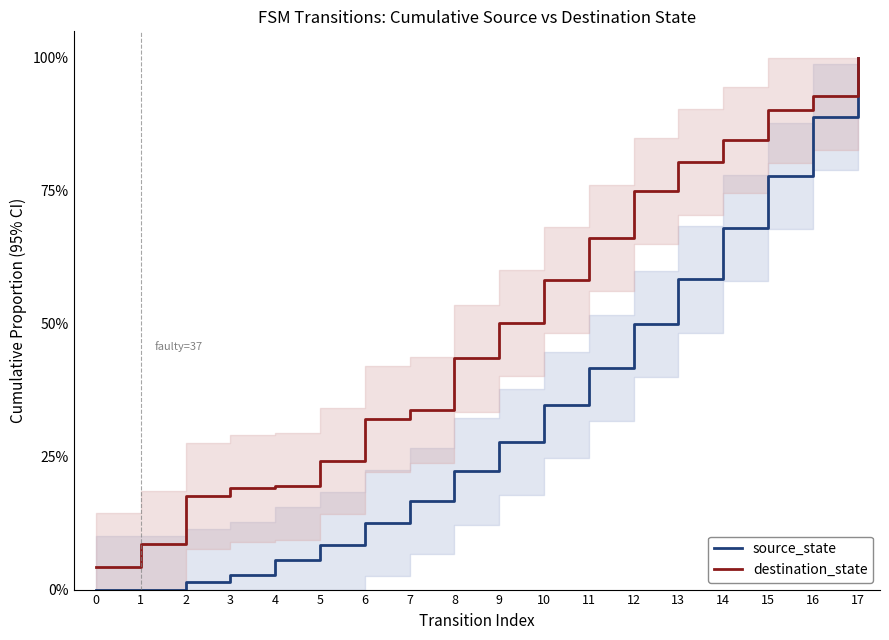

Which series has the largest total across all categories?

destination_state